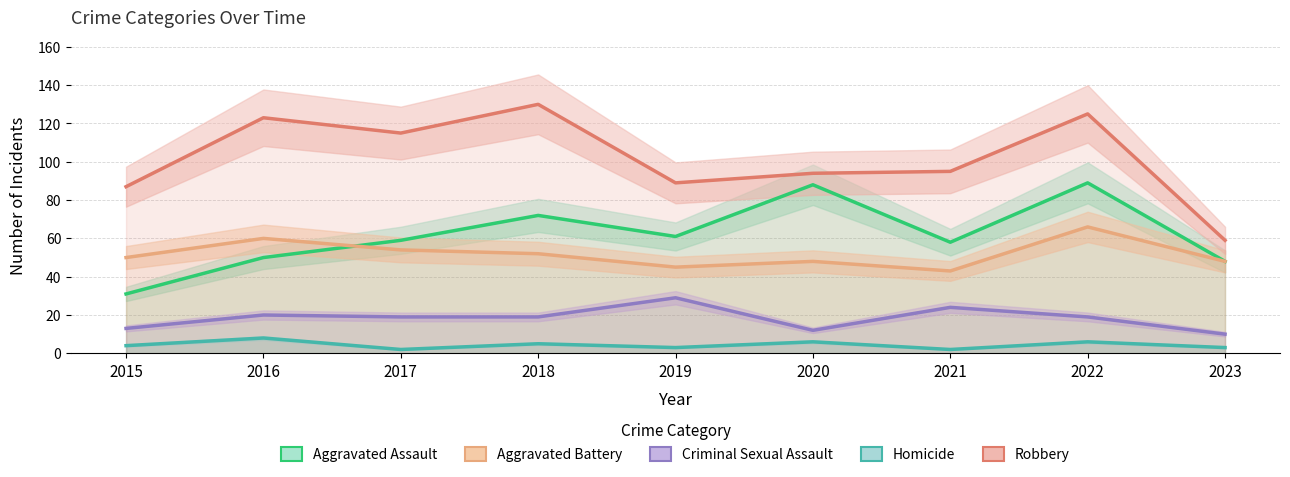

What is the difference between the maximum and minimum values in the Aggravated Assault series?

58